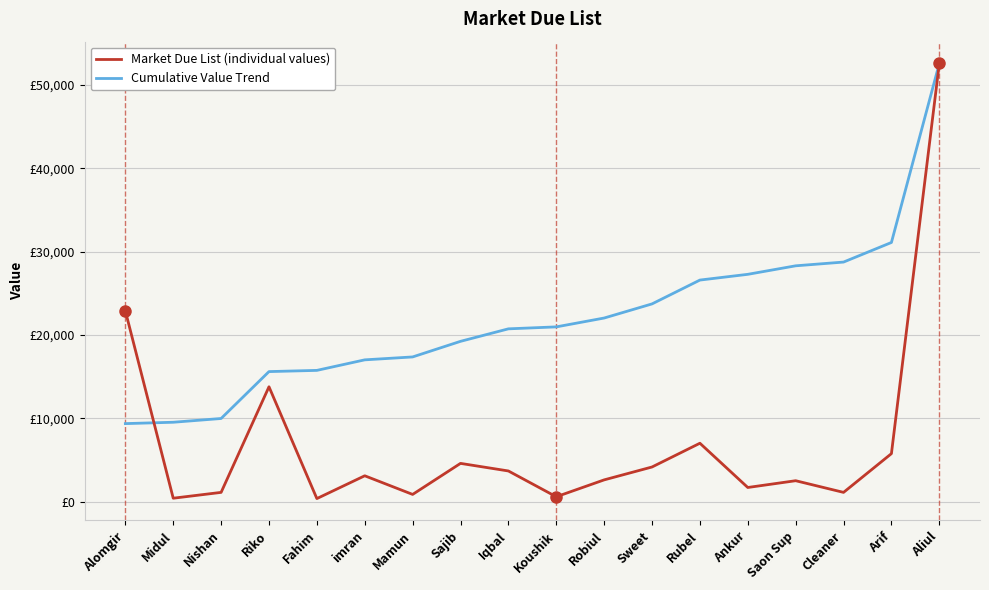

At which label does Market Due List (individual values) first exceed 3093?

Alomgir